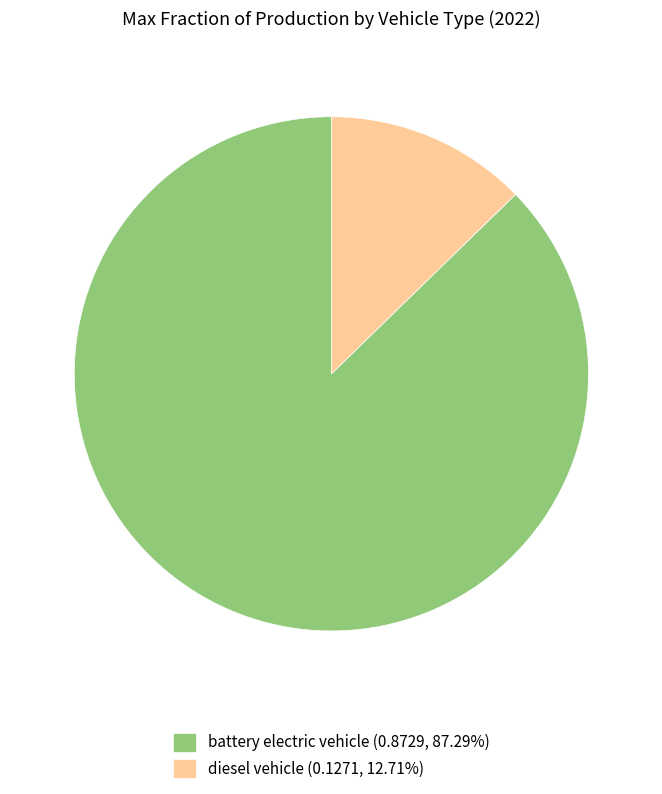

Which category has the biggest portion of the pie?

battery electric vehicle